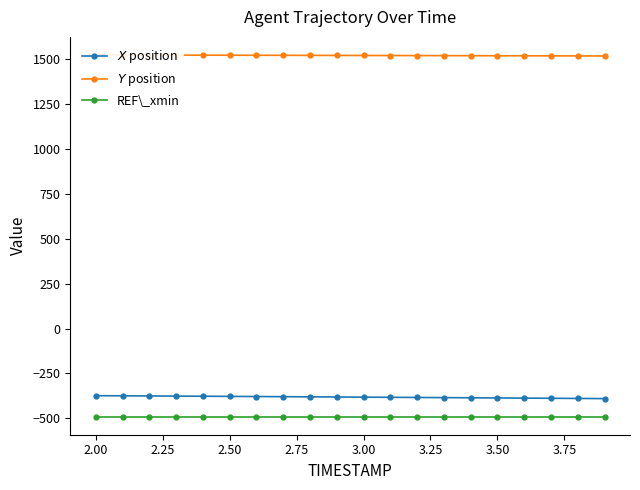

How many values in the $X$ position series exceed -381?

9